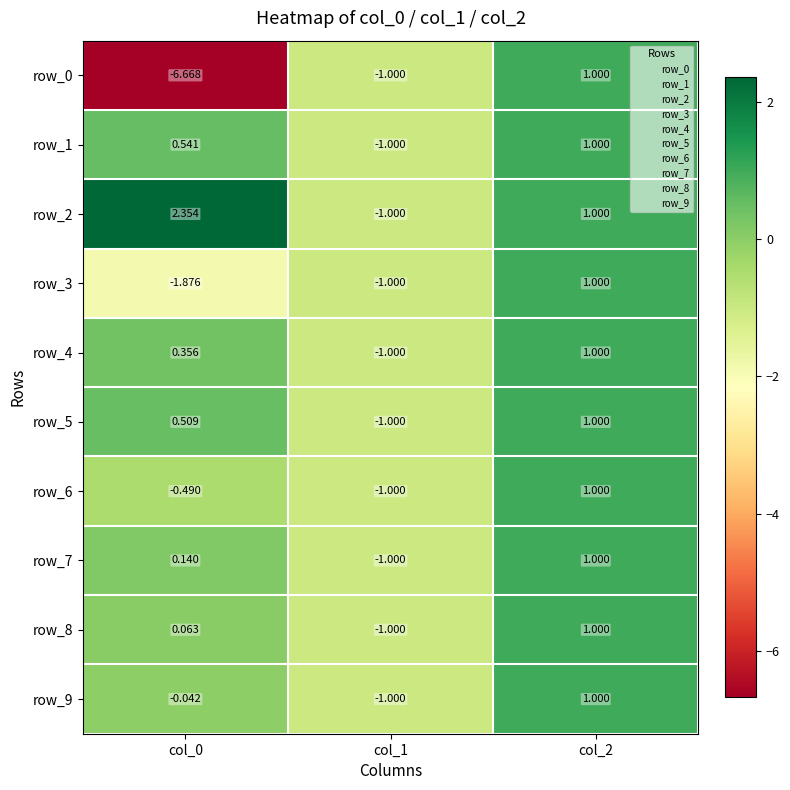

What is the difference between the maximum and minimum values in the row_1 series?

2.0